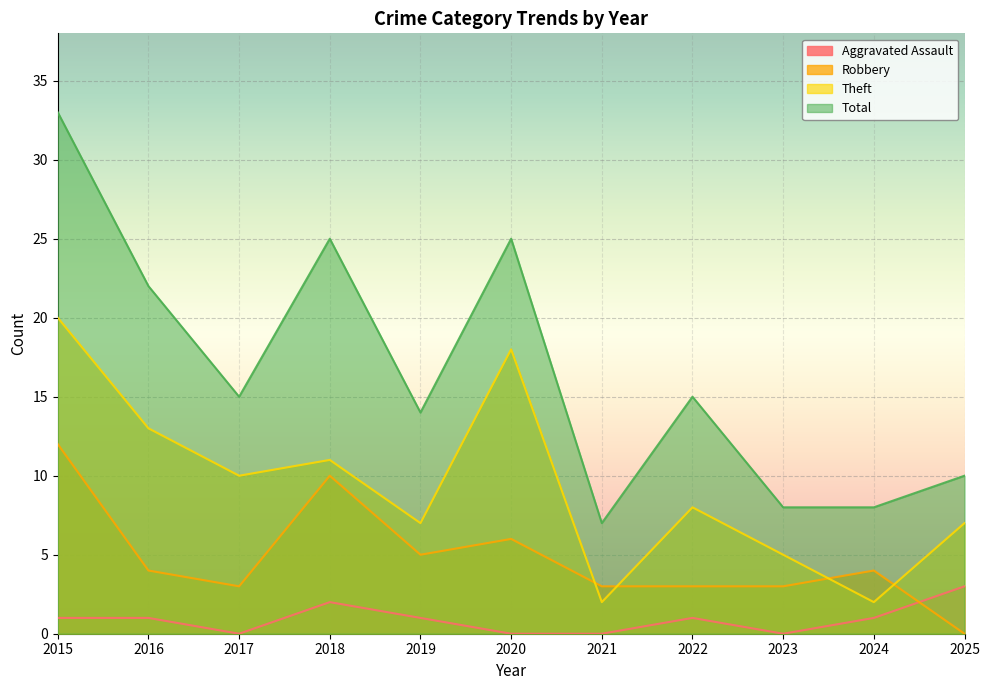

True or false: Aggravated Assault has a value of 1 at 2019.

True